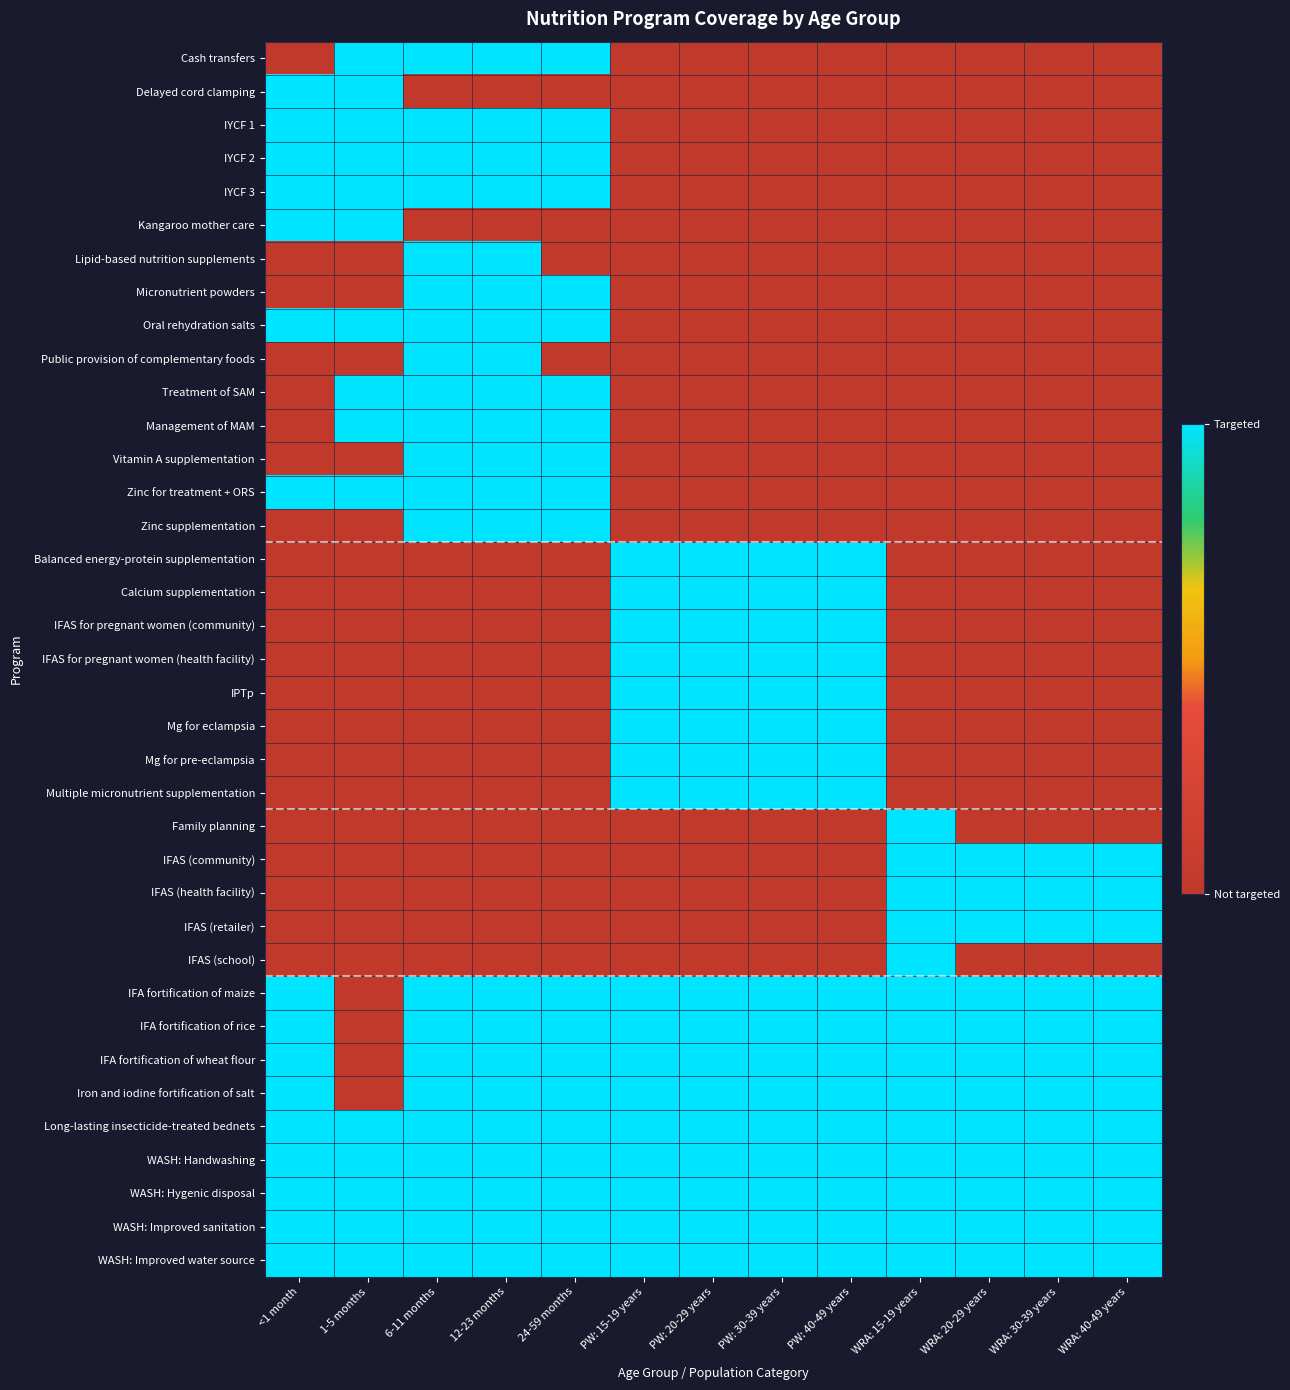

Reading right to left, extract all data points from this chart.

Cash transfers: WRA: 40-49 years=0	WRA: 30-39 years=0	WRA: 20-29 years=0	WRA: 15-19 years=0	PW: 40-49 years=0	PW: 30-39 years=0	PW: 20-29 years=0	PW: 15-19 years=0	24-59 months=1	12-23 months=1	6-11 months=1	1-5 months=1	<1 month=0
Delayed cord clamping: WRA: 40-49 years=0	WRA: 30-39 years=0	WRA: 20-29 years=0	WRA: 15-19 years=0	PW: 40-49 years=0	PW: 30-39 years=0	PW: 20-29 years=0	PW: 15-19 years=0	24-59 months=0	12-23 months=0	6-11 months=0	1-5 months=1	<1 month=1
IYCF 1: WRA: 40-49 years=0	WRA: 30-39 years=0	WRA: 20-29 years=0	WRA: 15-19 years=0	PW: 40-49 years=0	PW: 30-39 years=0	PW: 20-29 years=0	PW: 15-19 years=0	24-59 months=1	12-23 months=1	6-11 months=1	1-5 months=1	<1 month=1
IYCF 2: WRA: 40-49 years=0	WRA: 30-39 years=0	WRA: 20-29 years=0	WRA: 15-19 years=0	PW: 40-49 years=0	PW: 30-39 years=0	PW: 20-29 years=0	PW: 15-19 years=0	24-59 months=1	12-23 months=1	6-11 months=1	1-5 months=1	<1 month=1
IYCF 3: WRA: 40-49 years=0	WRA: 30-39 years=0	WRA: 20-29 years=0	WRA: 15-19 years=0	PW: 40-49 years=0	PW: 30-39 years=0	PW: 20-29 years=0	PW: 15-19 years=0	24-59 months=1	12-23 months=1	6-11 months=1	1-5 months=1	<1 month=1
Kangaroo mother care: WRA: 40-49 years=0	WRA: 30-39 years=0	WRA: 20-29 years=0	WRA: 15-19 years=0	PW: 40-49 years=0	PW: 30-39 years=0	PW: 20-29 years=0	PW: 15-19 years=0	24-59 months=0	12-23 months=0	6-11 months=0	1-5 months=1	<1 month=1
Lipid-based nutrition supplements: WRA: 40-49 years=0	WRA: 30-39 years=0	WRA: 20-29 years=0	WRA: 15-19 years=0	PW: 40-49 years=0	PW: 30-39 years=0	PW: 20-29 years=0	PW: 15-19 years=0	24-59 months=0	12-23 months=1	6-11 months=1	1-5 months=0	<1 month=0
Micronutrient powders: WRA: 40-49 years=0	WRA: 30-39 years=0	WRA: 20-29 years=0	WRA: 15-19 years=0	PW: 40-49 years=0	PW: 30-39 years=0	PW: 20-29 years=0	PW: 15-19 years=0	24-59 months=1	12-23 months=1	6-11 months=1	1-5 months=0	<1 month=0
Oral rehydration salts: WRA: 40-49 years=0	WRA: 30-39 years=0	WRA: 20-29 years=0	WRA: 15-19 years=0	PW: 40-49 years=0	PW: 30-39 years=0	PW: 20-29 years=0	PW: 15-19 years=0	24-59 months=1	12-23 months=1	6-11 months=1	1-5 months=1	<1 month=1
Public provision of complementary foods: WRA: 40-49 years=0	WRA: 30-39 years=0	WRA: 20-29 years=0	WRA: 15-19 years=0	PW: 40-49 years=0	PW: 30-39 years=0	PW: 20-29 years=0	PW: 15-19 years=0	24-59 months=0	12-23 months=1	6-11 months=1	1-5 months=0	<1 month=0
Treatment of SAM: WRA: 40-49 years=0	WRA: 30-39 years=0	WRA: 20-29 years=0	WRA: 15-19 years=0	PW: 40-49 years=0	PW: 30-39 years=0	PW: 20-29 years=0	PW: 15-19 years=0	24-59 months=1	12-23 months=1	6-11 months=1	1-5 months=1	<1 month=0
Management of MAM: WRA: 40-49 years=0	WRA: 30-39 years=0	WRA: 20-29 years=0	WRA: 15-19 years=0	PW: 40-49 years=0	PW: 30-39 years=0	PW: 20-29 years=0	PW: 15-19 years=0	24-59 months=1	12-23 months=1	6-11 months=1	1-5 months=1	<1 month=0
Vitamin A supplementation: WRA: 40-49 years=0	WRA: 30-39 years=0	WRA: 20-29 years=0	WRA: 15-19 years=0	PW: 40-49 years=0	PW: 30-39 years=0	PW: 20-29 years=0	PW: 15-19 years=0	24-59 months=1	12-23 months=1	6-11 months=1	1-5 months=0	<1 month=0
Zinc for treatment + ORS: WRA: 40-49 years=0	WRA: 30-39 years=0	WRA: 20-29 years=0	WRA: 15-19 years=0	PW: 40-49 years=0	PW: 30-39 years=0	PW: 20-29 years=0	PW: 15-19 years=0	24-59 months=1	12-23 months=1	6-11 months=1	1-5 months=1	<1 month=1
Zinc supplementation: WRA: 40-49 years=0	WRA: 30-39 years=0	WRA: 20-29 years=0	WRA: 15-19 years=0	PW: 40-49 years=0	PW: 30-39 years=0	PW: 20-29 years=0	PW: 15-19 years=0	24-59 months=1	12-23 months=1	6-11 months=1	1-5 months=0	<1 month=0
Balanced energy-protein supplementation: WRA: 40-49 years=0	WRA: 30-39 years=0	WRA: 20-29 years=0	WRA: 15-19 years=0	PW: 40-49 years=1	PW: 30-39 years=1	PW: 20-29 years=1	PW: 15-19 years=1	24-59 months=0	12-23 months=0	6-11 months=0	1-5 months=0	<1 month=0
Calcium supplementation: WRA: 40-49 years=0	WRA: 30-39 years=0	WRA: 20-29 years=0	WRA: 15-19 years=0	PW: 40-49 years=1	PW: 30-39 years=1	PW: 20-29 years=1	PW: 15-19 years=1	24-59 months=0	12-23 months=0	6-11 months=0	1-5 months=0	<1 month=0
IFAS for pregnant women (community): WRA: 40-49 years=0	WRA: 30-39 years=0	WRA: 20-29 years=0	WRA: 15-19 years=0	PW: 40-49 years=1	PW: 30-39 years=1	PW: 20-29 years=1	PW: 15-19 years=1	24-59 months=0	12-23 months=0	6-11 months=0	1-5 months=0	<1 month=0
IFAS for pregnant women (health facility): WRA: 40-49 years=0	WRA: 30-39 years=0	WRA: 20-29 years=0	WRA: 15-19 years=0	PW: 40-49 years=1	PW: 30-39 years=1	PW: 20-29 years=1	PW: 15-19 years=1	24-59 months=0	12-23 months=0	6-11 months=0	1-5 months=0	<1 month=0
IPTp: WRA: 40-49 years=0	WRA: 30-39 years=0	WRA: 20-29 years=0	WRA: 15-19 years=0	PW: 40-49 years=1	PW: 30-39 years=1	PW: 20-29 years=1	PW: 15-19 years=1	24-59 months=0	12-23 months=0	6-11 months=0	1-5 months=0	<1 month=0
Mg for eclampsia: WRA: 40-49 years=0	WRA: 30-39 years=0	WRA: 20-29 years=0	WRA: 15-19 years=0	PW: 40-49 years=1	PW: 30-39 years=1	PW: 20-29 years=1	PW: 15-19 years=1	24-59 months=0	12-23 months=0	6-11 months=0	1-5 months=0	<1 month=0
Mg for pre-eclampsia: WRA: 40-49 years=0	WRA: 30-39 years=0	WRA: 20-29 years=0	WRA: 15-19 years=0	PW: 40-49 years=1	PW: 30-39 years=1	PW: 20-29 years=1	PW: 15-19 years=1	24-59 months=0	12-23 months=0	6-11 months=0	1-5 months=0	<1 month=0
Multiple micronutrient supplementation: WRA: 40-49 years=0	WRA: 30-39 years=0	WRA: 20-29 years=0	WRA: 15-19 years=0	PW: 40-49 years=1	PW: 30-39 years=1	PW: 20-29 years=1	PW: 15-19 years=1	24-59 months=0	12-23 months=0	6-11 months=0	1-5 months=0	<1 month=0
Family planning: WRA: 40-49 years=0	WRA: 30-39 years=0	WRA: 20-29 years=0	WRA: 15-19 years=1	PW: 40-49 years=0	PW: 30-39 years=0	PW: 20-29 years=0	PW: 15-19 years=0	24-59 months=0	12-23 months=0	6-11 months=0	1-5 months=0	<1 month=0
IFAS (community): WRA: 40-49 years=1	WRA: 30-39 years=1	WRA: 20-29 years=1	WRA: 15-19 years=1	PW: 40-49 years=0	PW: 30-39 years=0	PW: 20-29 years=0	PW: 15-19 years=0	24-59 months=0	12-23 months=0	6-11 months=0	1-5 months=0	<1 month=0
IFAS (health facility): WRA: 40-49 years=1	WRA: 30-39 years=1	WRA: 20-29 years=1	WRA: 15-19 years=1	PW: 40-49 years=0	PW: 30-39 years=0	PW: 20-29 years=0	PW: 15-19 years=0	24-59 months=0	12-23 months=0	6-11 months=0	1-5 months=0	<1 month=0
IFAS (retailer): WRA: 40-49 years=1	WRA: 30-39 years=1	WRA: 20-29 years=1	WRA: 15-19 years=1	PW: 40-49 years=0	PW: 30-39 years=0	PW: 20-29 years=0	PW: 15-19 years=0	24-59 months=0	12-23 months=0	6-11 months=0	1-5 months=0	<1 month=0
IFAS (school): WRA: 40-49 years=0	WRA: 30-39 years=0	WRA: 20-29 years=0	WRA: 15-19 years=1	PW: 40-49 years=0	PW: 30-39 years=0	PW: 20-29 years=0	PW: 15-19 years=0	24-59 months=0	12-23 months=0	6-11 months=0	1-5 months=0	<1 month=0
IFA fortification of maize: WRA: 40-49 years=1	WRA: 30-39 years=1	WRA: 20-29 years=1	WRA: 15-19 years=1	PW: 40-49 years=1	PW: 30-39 years=1	PW: 20-29 years=1	PW: 15-19 years=1	24-59 months=1	12-23 months=1	6-11 months=1	1-5 months=0	<1 month=1
IFA fortification of rice: WRA: 40-49 years=1	WRA: 30-39 years=1	WRA: 20-29 years=1	WRA: 15-19 years=1	PW: 40-49 years=1	PW: 30-39 years=1	PW: 20-29 years=1	PW: 15-19 years=1	24-59 months=1	12-23 months=1	6-11 months=1	1-5 months=0	<1 month=1
IFA fortification of wheat flour: WRA: 40-49 years=1	WRA: 30-39 years=1	WRA: 20-29 years=1	WRA: 15-19 years=1	PW: 40-49 years=1	PW: 30-39 years=1	PW: 20-29 years=1	PW: 15-19 years=1	24-59 months=1	12-23 months=1	6-11 months=1	1-5 months=0	<1 month=1
Iron and iodine fortification of salt: WRA: 40-49 years=1	WRA: 30-39 years=1	WRA: 20-29 years=1	WRA: 15-19 years=1	PW: 40-49 years=1	PW: 30-39 years=1	PW: 20-29 years=1	PW: 15-19 years=1	24-59 months=1	12-23 months=1	6-11 months=1	1-5 months=0	<1 month=1
Long-lasting insecticide-treated bednets: WRA: 40-49 years=1	WRA: 30-39 years=1	WRA: 20-29 years=1	WRA: 15-19 years=1	PW: 40-49 years=1	PW: 30-39 years=1	PW: 20-29 years=1	PW: 15-19 years=1	24-59 months=1	12-23 months=1	6-11 months=1	1-5 months=1	<1 month=1
WASH: Handwashing: WRA: 40-49 years=1	WRA: 30-39 years=1	WRA: 20-29 years=1	WRA: 15-19 years=1	PW: 40-49 years=1	PW: 30-39 years=1	PW: 20-29 years=1	PW: 15-19 years=1	24-59 months=1	12-23 months=1	6-11 months=1	1-5 months=1	<1 month=1
WASH: Hygenic disposal: WRA: 40-49 years=1	WRA: 30-39 years=1	WRA: 20-29 years=1	WRA: 15-19 years=1	PW: 40-49 years=1	PW: 30-39 years=1	PW: 20-29 years=1	PW: 15-19 years=1	24-59 months=1	12-23 months=1	6-11 months=1	1-5 months=1	<1 month=1
WASH: Improved sanitation: WRA: 40-49 years=1	WRA: 30-39 years=1	WRA: 20-29 years=1	WRA: 15-19 years=1	PW: 40-49 years=1	PW: 30-39 years=1	PW: 20-29 years=1	PW: 15-19 years=1	24-59 months=1	12-23 months=1	6-11 months=1	1-5 months=1	<1 month=1
WASH: Improved water source: WRA: 40-49 years=1	WRA: 30-39 years=1	WRA: 20-29 years=1	WRA: 15-19 years=1	PW: 40-49 years=1	PW: 30-39 years=1	PW: 20-29 years=1	PW: 15-19 years=1	24-59 months=1	12-23 months=1	6-11 months=1	1-5 months=1	<1 month=1